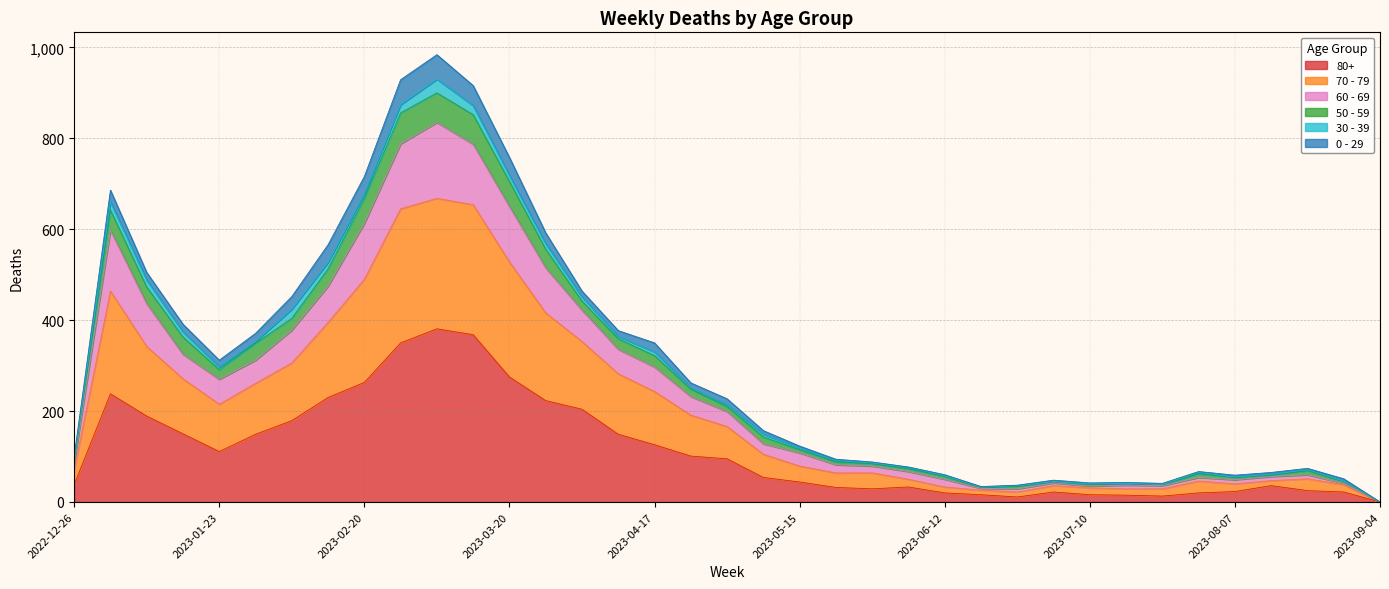

List the labels in order of 80+ value, largest first.

2023-03-06, 2023-03-13, 2023-02-27, 2023-03-20, 2023-02-20, 2023-01-02, 2023-02-13, 2023-03-27, 2023-04-03, 2023-01-09, 2023-02-06, 2023-01-16, 2023-01-30, 2023-04-10, 2023-04-17, 2023-01-23, 2023-04-24, 2023-05-01, 2023-05-08, 2023-05-15, 2022-12-26, 2023-08-14, 2023-06-05, 2023-05-22, 2023-05-29, 2023-08-21, 2023-08-07, 2023-07-03, 2023-08-28, 2023-06-12, 2023-07-31, 2023-06-19, 2023-07-10, 2023-07-17, 2023-07-24, 2023-06-26, 2023-09-04